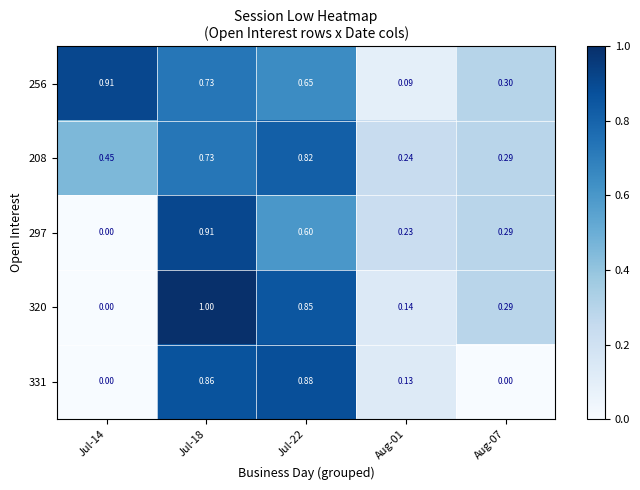

What is the difference between the highest and lowest values at Aug-07?

0.3